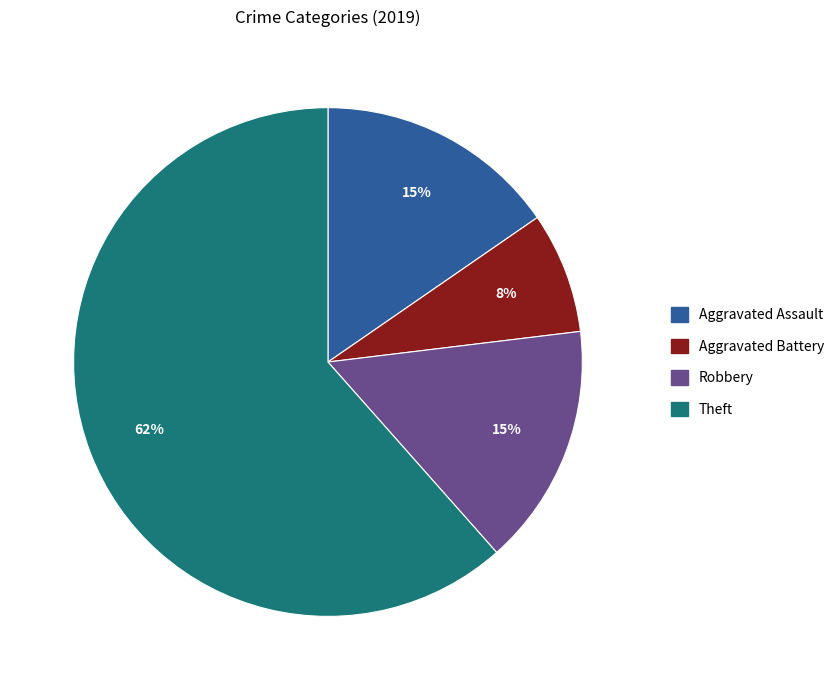

To the nearest percent, what is the difference between the largest and smallest slice percentages?

54%